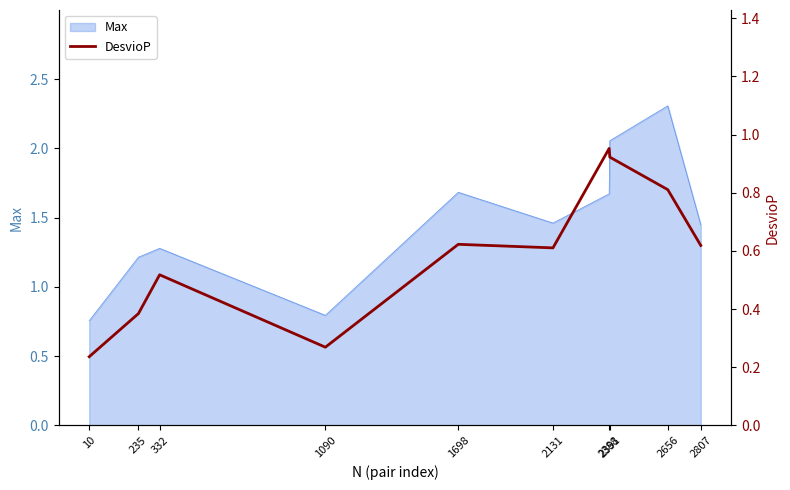

True or false: the data has more than 1 interior local peaks.

True